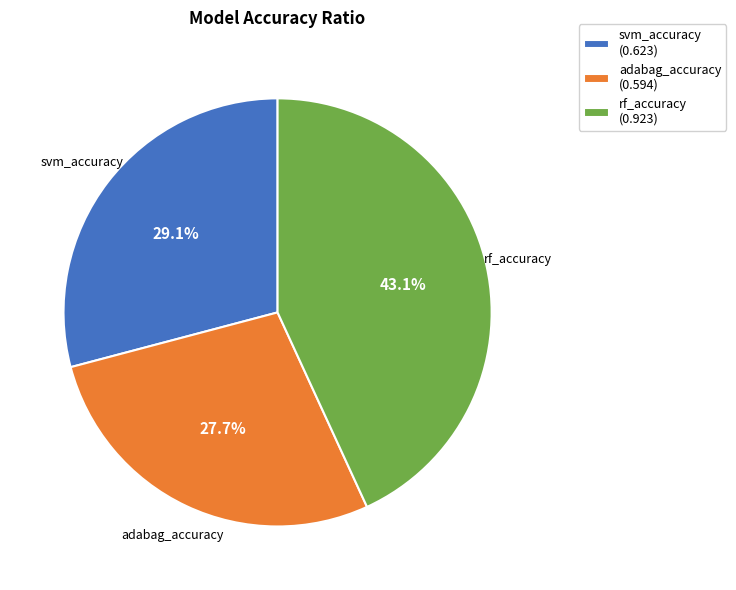

Is there a majority slice in this chart?

No